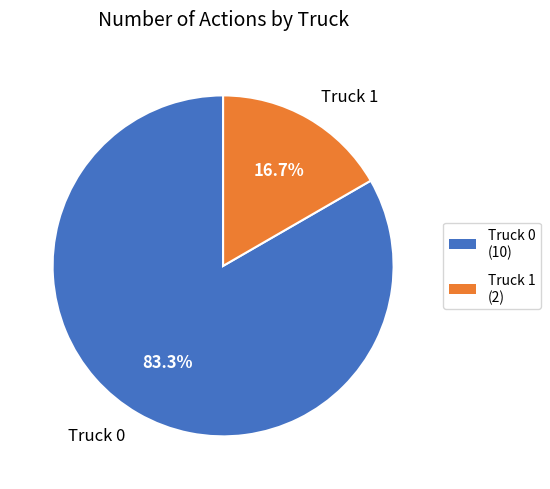

Is Truck 0 the majority of the pie?

Yes